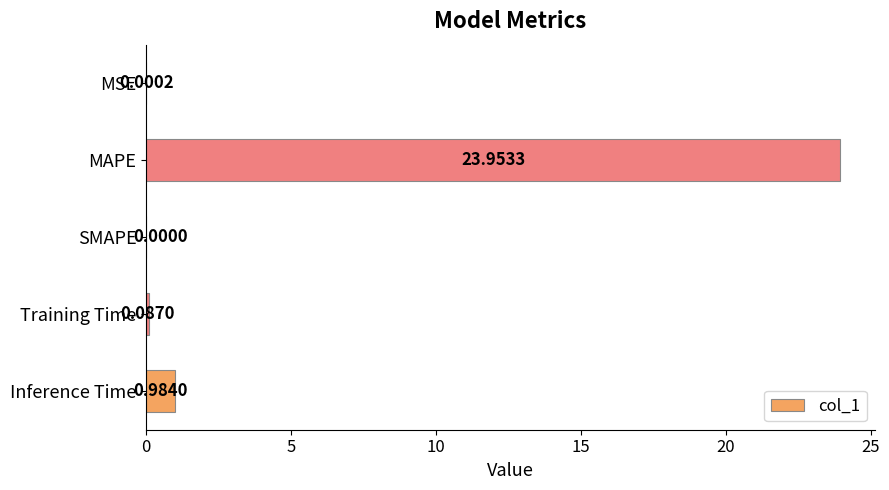

Are the bars grouped side by side (vs. stacked)?

No